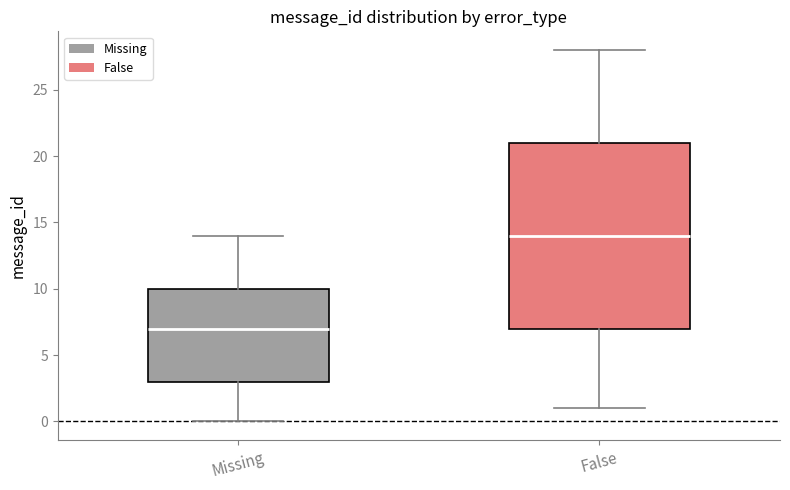

Reading left to right, transcribe this box plot: for each box, give where its median line is, the range the box spans, and where its two whiskers end, as read against the y-axis. The values are not printed on the chart, so give them approximately, as read against the axis.

Missing: median 7, box 3 to 10, whiskers 0 to 14
False: median 14, box 7 to 21, whiskers 1 to 28